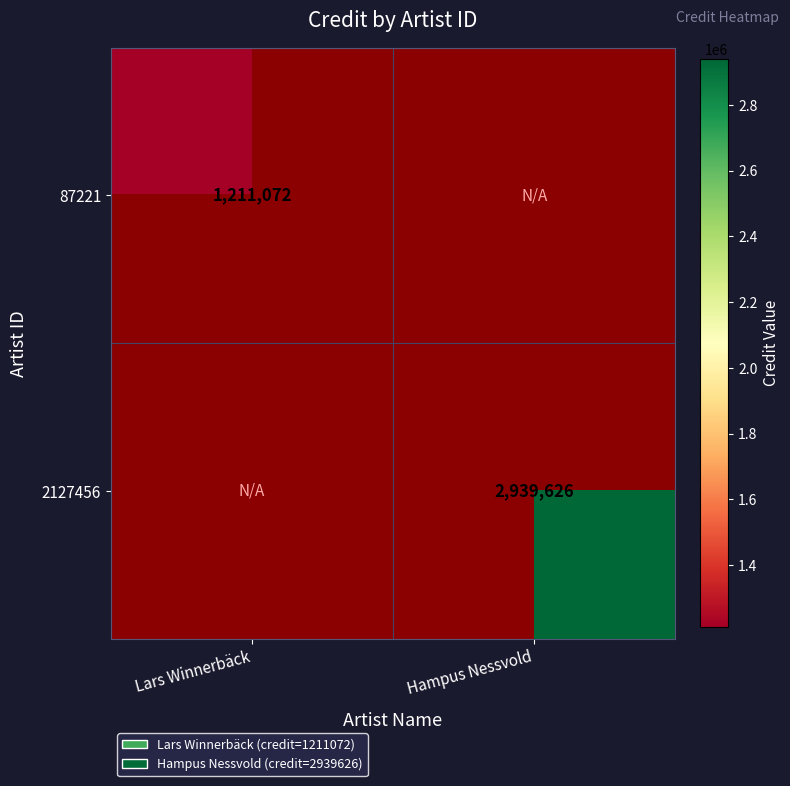

The 2127456 series shows 2939626 at Hampus Nessvold. True or false?

True